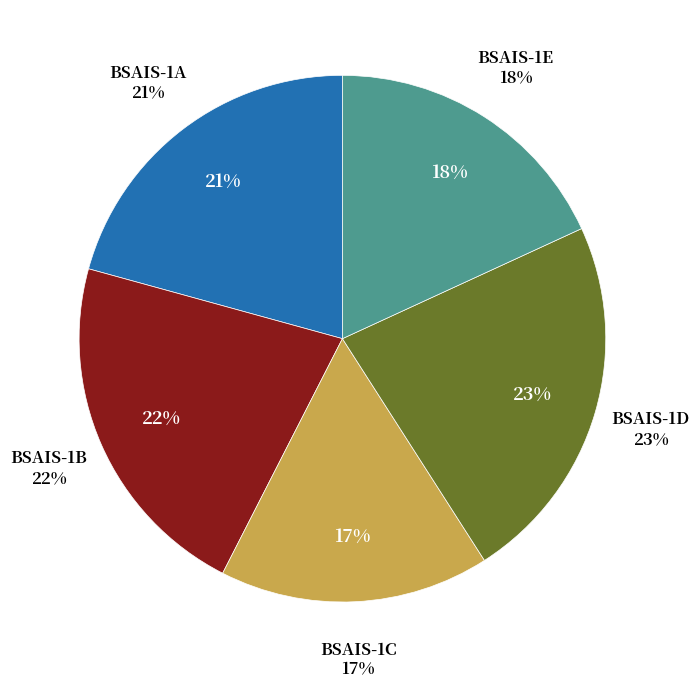

To the nearest percent, what is the average slice percentage?

20%